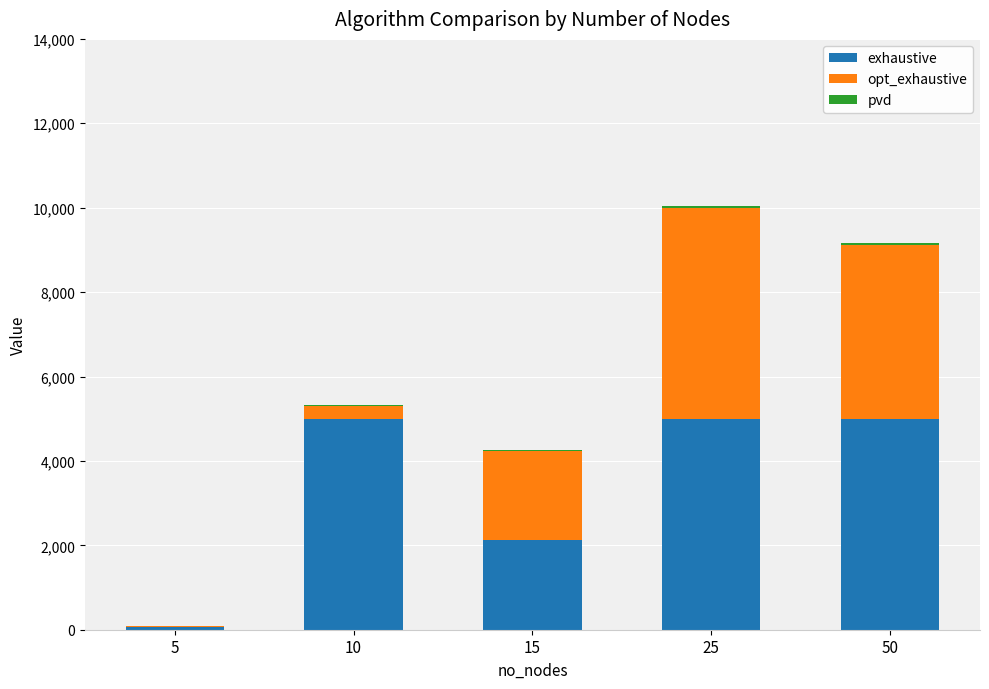

At which category is the sum across all series the highest?

25